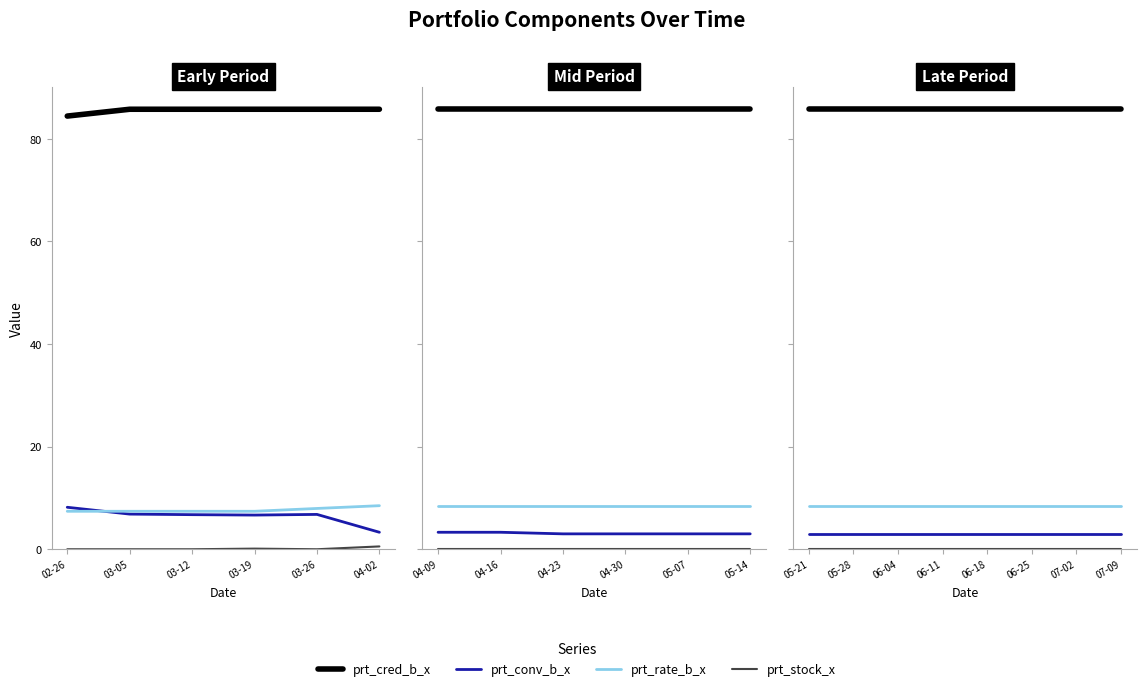

Is it true that prt_cred_b_x equals 85.8 at 06-11?

True